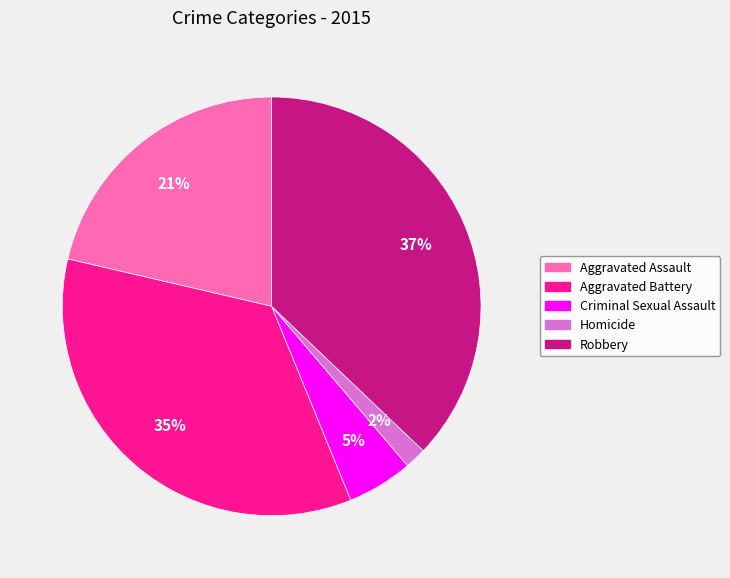

Between Homicide and Robbery, which is larger?

Robbery